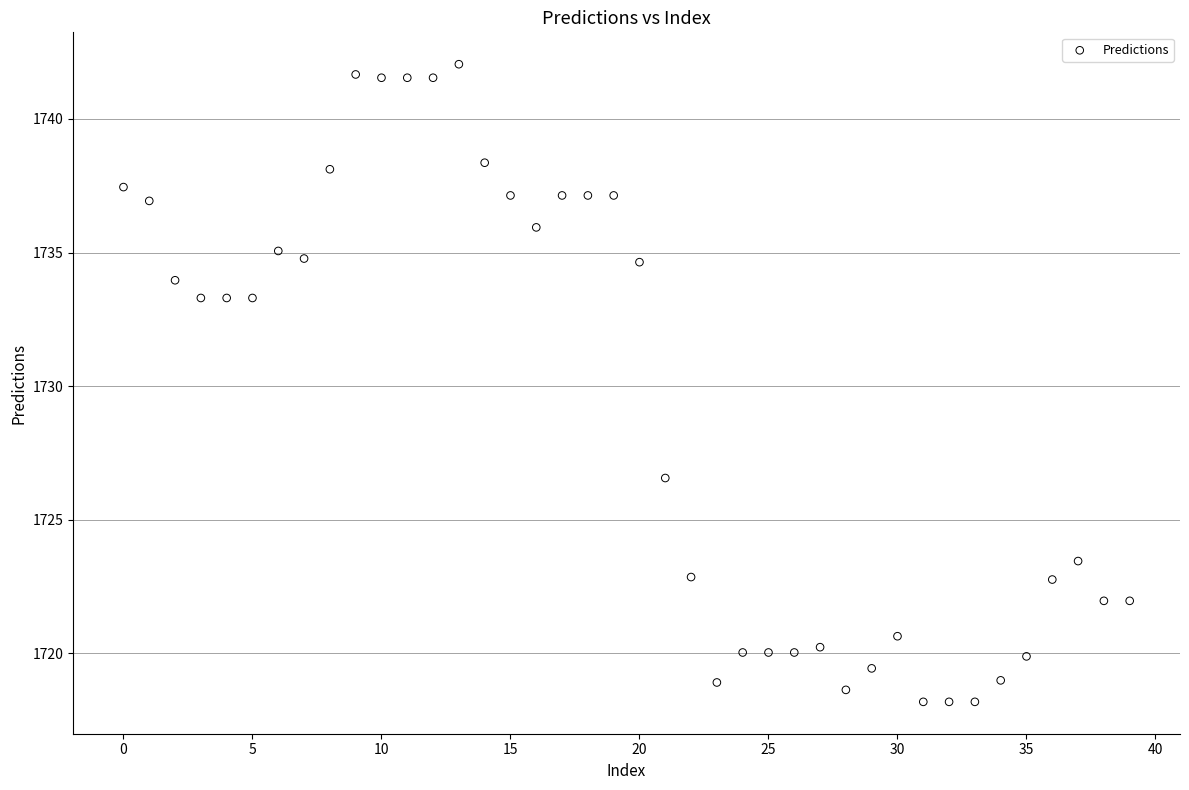

What is the range of Y values (max minus min)?

23.9